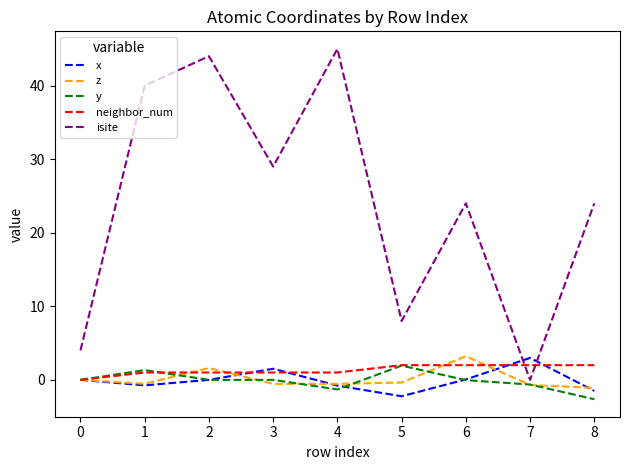

Does the chart have visible grid lines?

No